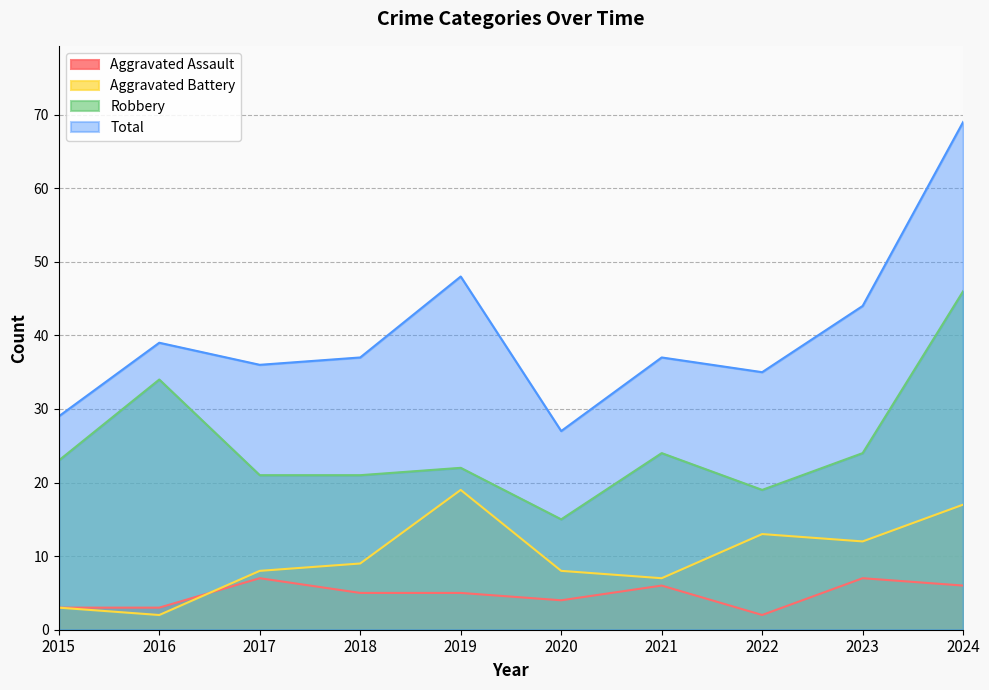

What is the difference between the highest and lowest values at 2017?

29